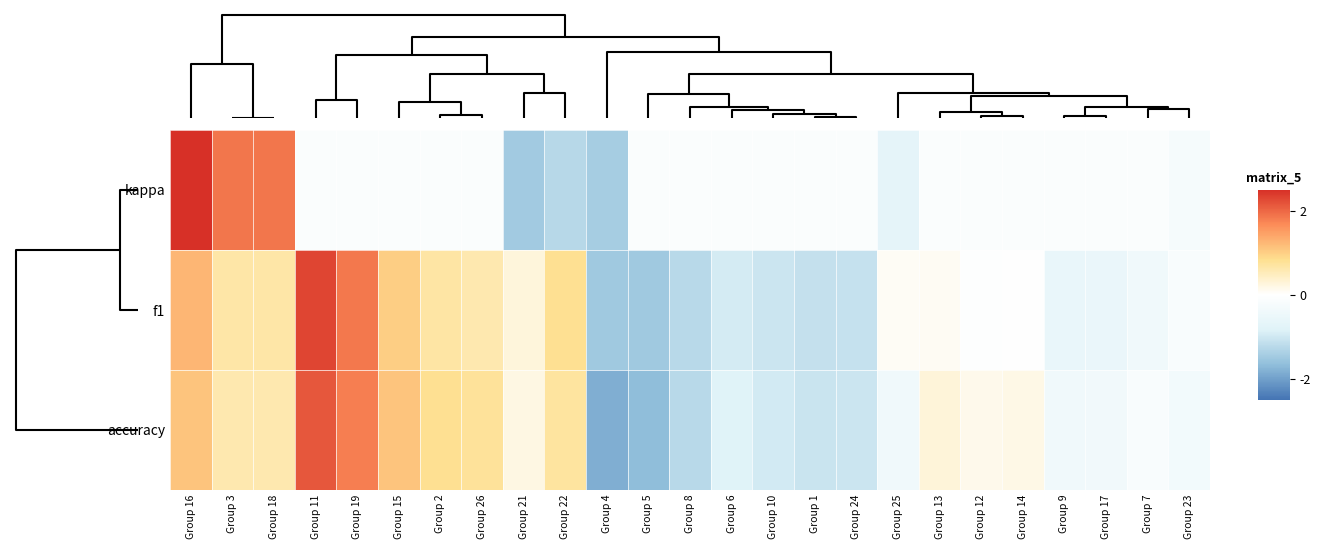

What is the minimum value shown in the chart?

-1.9